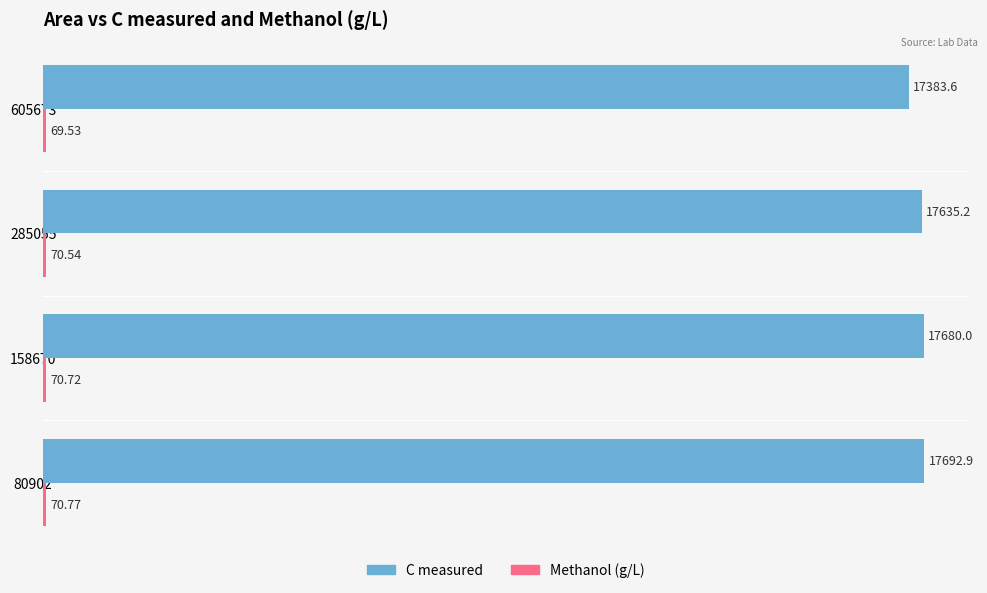

How many categories are shown in the chart?

4